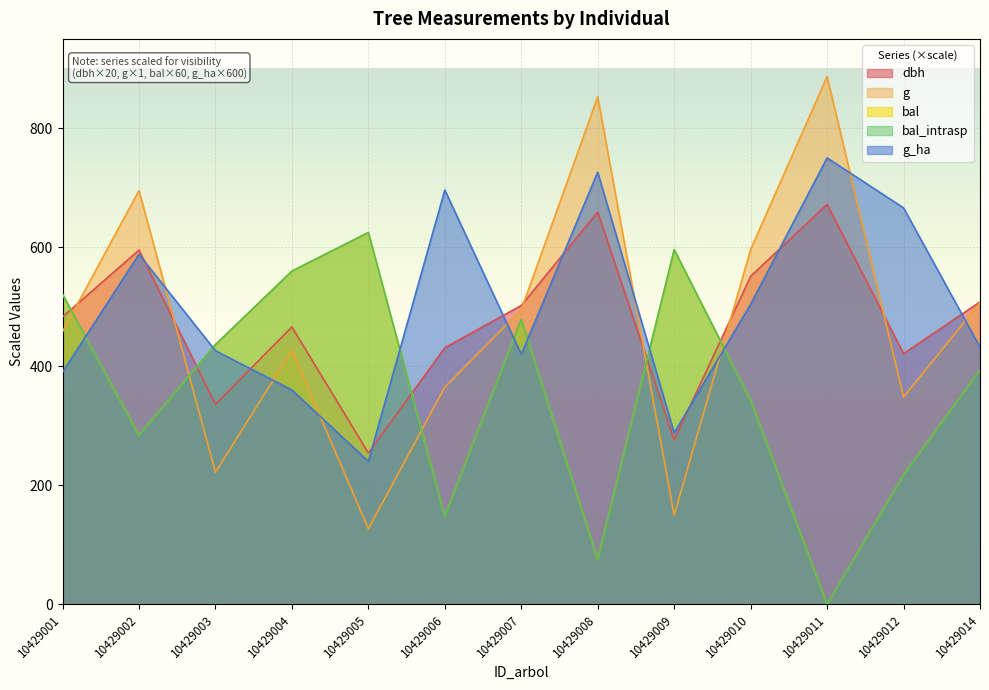

Reading left to right, transcribe all the data shown in this chart.

dbh: 483.0	595.0	336.0	466.0	254.0	431.0	502.0	659.0	276.0	551.0	672.0	421.0	508.0
g: 458.1	695.1	221.7	426.4	126.7	364.7	494.8	852.7	149.6	596.1	886.7	348.0	506.7
bal: 520.8	283.8	436.2	559.8	624.6	147.6	478.8	75.0	595.8	342.6	0.0	217.2	393.6
bal_intrasp: 520.8	283.8	436.2	559.8	624.6	147.6	478.8	75.0	595.8	342.6	0.0	217.2	393.6
g_ha: 390.0	588.0	426.0	360.0	240.0	696.0	420.0	726.0	288.0	504.0	750.0	666.0	432.0